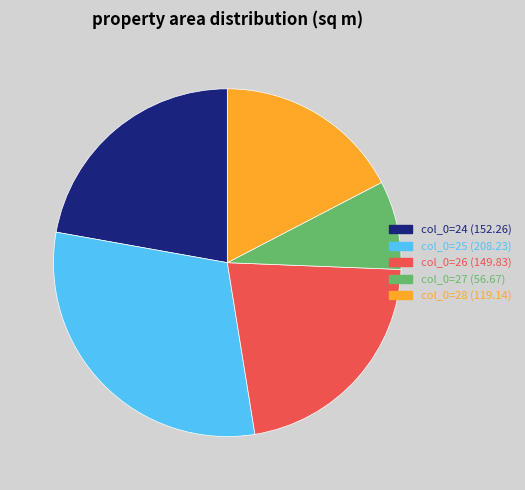

What is the smallest slice in the pie chart?

col_0=27 (56.67)